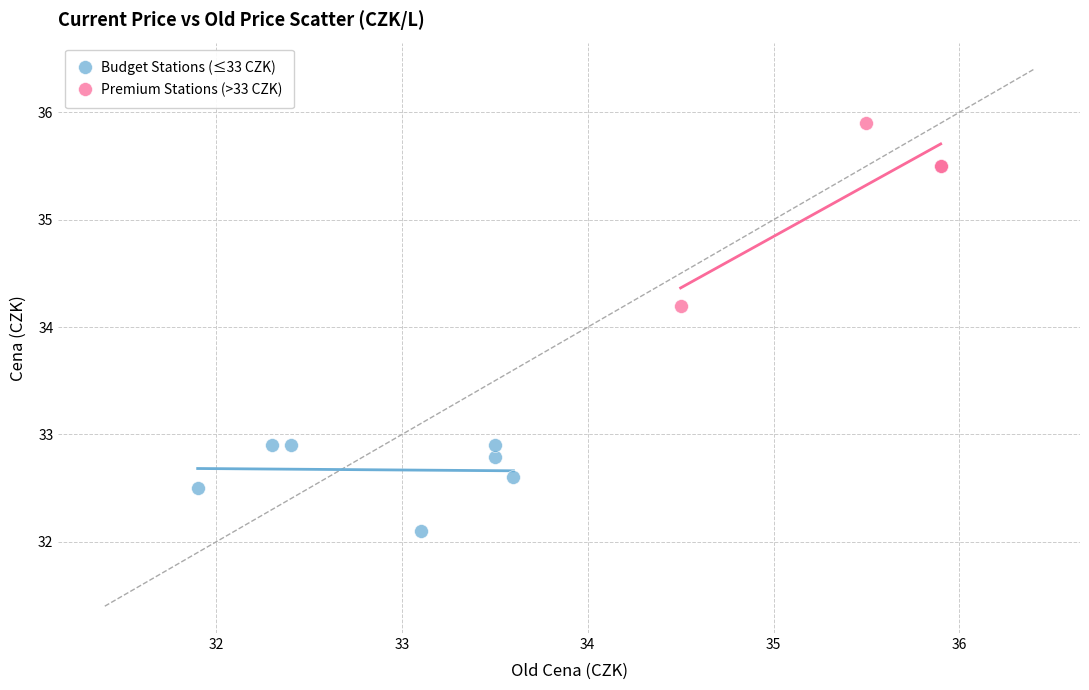

Which series has the widest spread of Y values?

Premium Stations (>33 CZK)